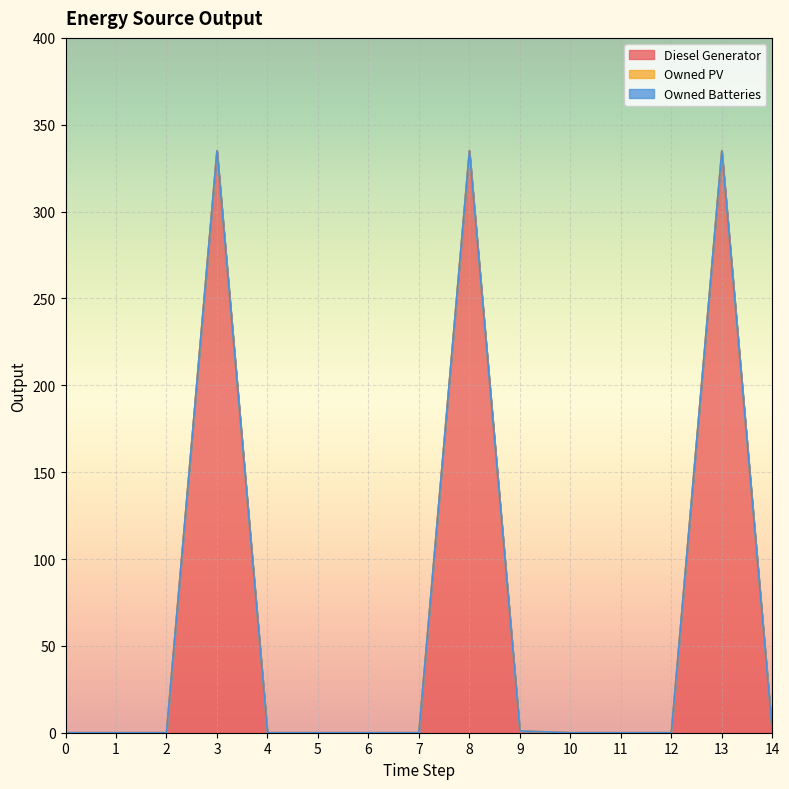

Read the Diesel Generator value at 8.

335.0